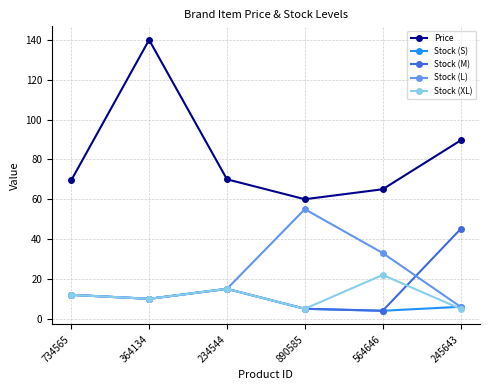

Where is the first local maximum for Stock (M)?

234544